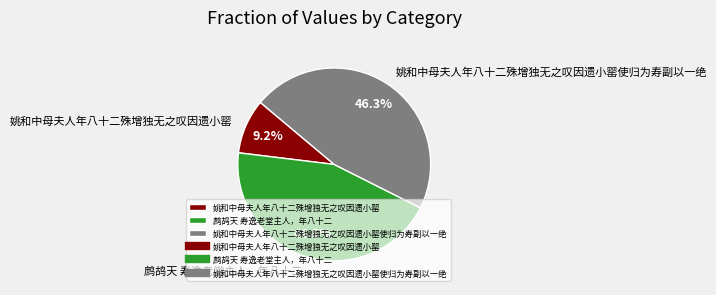

How many segments does this pie chart have?

3